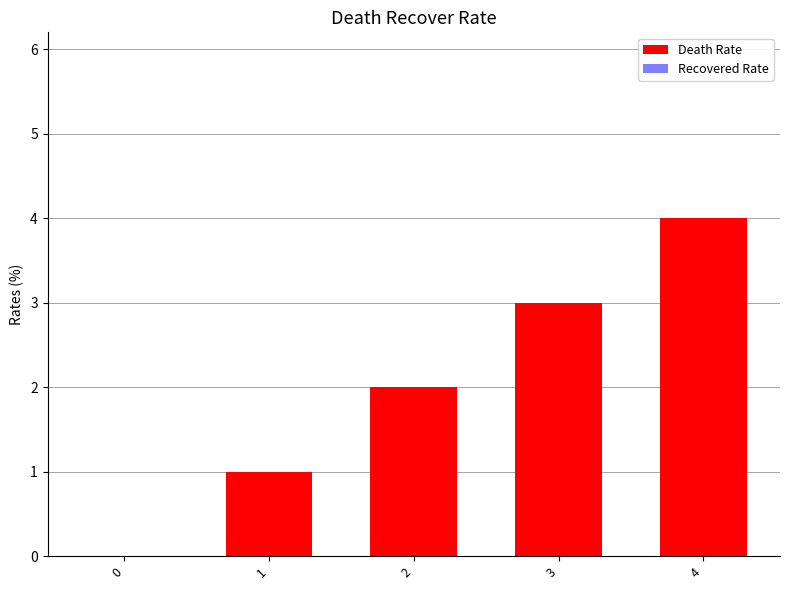

The value at 3 is 2. True or false?

False